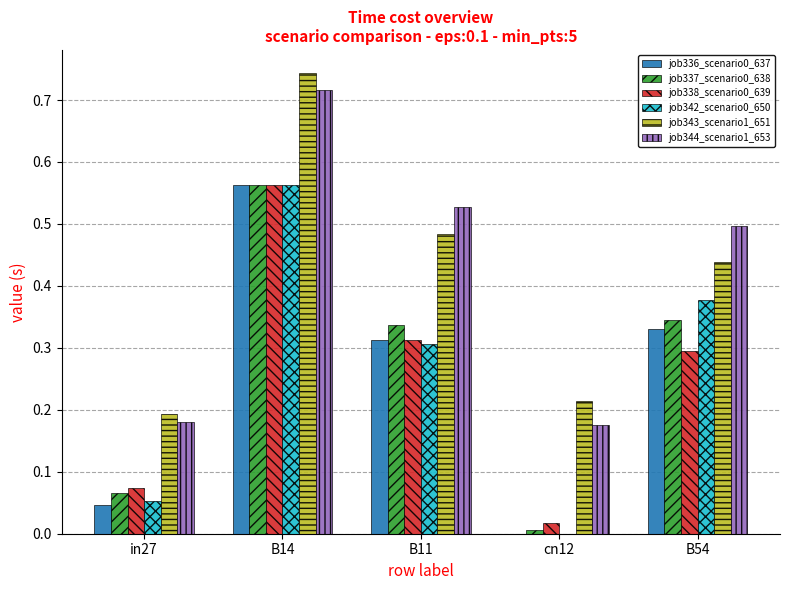

Is it true that job344_scenario1_653 equals 0.5 at B11?

True